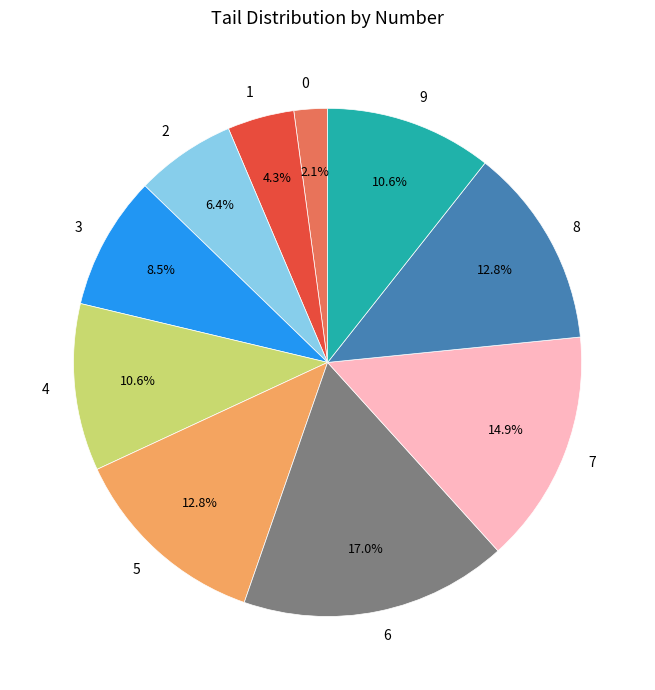

Approximately how many times larger is the value at 9 compared to 6?

0.6